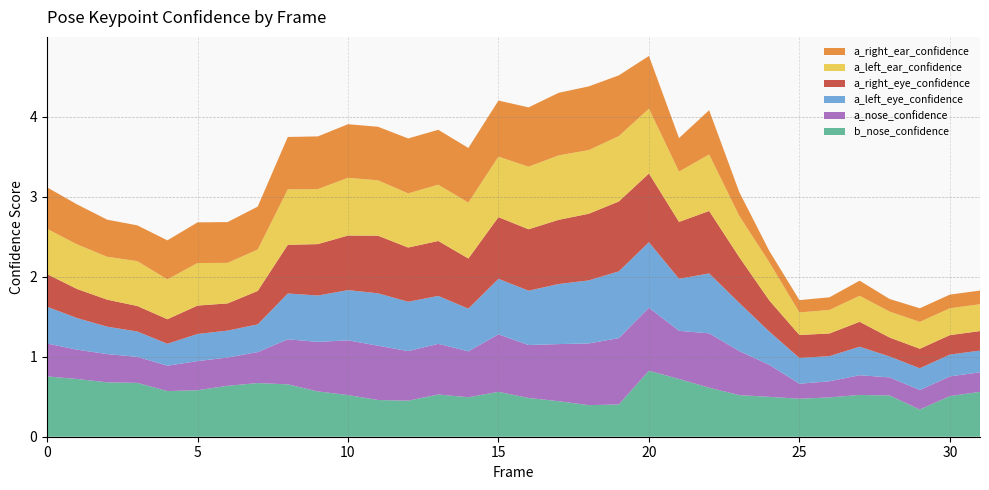

Reading left to right, what are all the values shown in this chart?

b_nose_confidence: 0.8	0.7	0.7	0.7	0.6	0.6	0.6	0.7	0.7	0.6	0.5	0.5	0.5	0.5	0.5	0.6	0.5	0.4	0.4	0.4	0.8	0.7	0.6	0.5	0.5	0.5	0.5	0.5	0.5	0.3	0.5	0.6
a_nose_confidence: 0.4	0.4	0.4	0.3	0.3	0.4	0.4	0.4	0.6	0.6	0.7	0.7	0.6	0.6	0.6	0.7	0.7	0.7	0.8	0.8	0.8	0.6	0.7	0.6	0.4	0.2	0.2	0.2	0.2	0.2	0.2	0.2
a_left_eye_confidence: 0.5	0.4	0.3	0.3	0.3	0.3	0.3	0.3	0.6	0.6	0.6	0.7	0.6	0.6	0.5	0.7	0.7	0.8	0.8	0.8	0.8	0.7	0.7	0.6	0.4	0.3	0.3	0.4	0.3	0.3	0.3	0.3
a_right_eye_confidence: 0.4	0.4	0.3	0.3	0.3	0.4	0.3	0.4	0.6	0.6	0.7	0.7	0.7	0.7	0.6	0.8	0.8	0.8	0.8	0.9	0.9	0.7	0.8	0.6	0.4	0.3	0.3	0.3	0.2	0.2	0.2	0.2
a_left_ear_confidence: 0.6	0.6	0.5	0.6	0.5	0.5	0.5	0.5	0.7	0.7	0.7	0.7	0.7	0.7	0.7	0.8	0.8	0.8	0.8	0.8	0.8	0.6	0.7	0.5	0.5	0.3	0.3	0.3	0.3	0.3	0.3	0.3
a_right_ear_confidence: 0.5	0.5	0.5	0.4	0.5	0.5	0.5	0.5	0.7	0.7	0.7	0.7	0.7	0.7	0.7	0.7	0.7	0.8	0.8	0.8	0.7	0.4	0.6	0.3	0.1	0.2	0.2	0.2	0.2	0.2	0.2	0.2